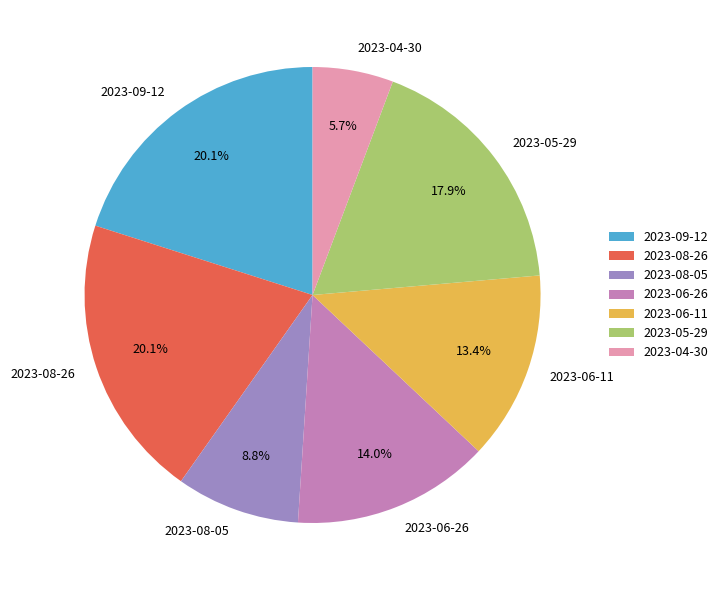

Combined, do 2023-05-29 and 2023-06-26 account for over 50%?

No